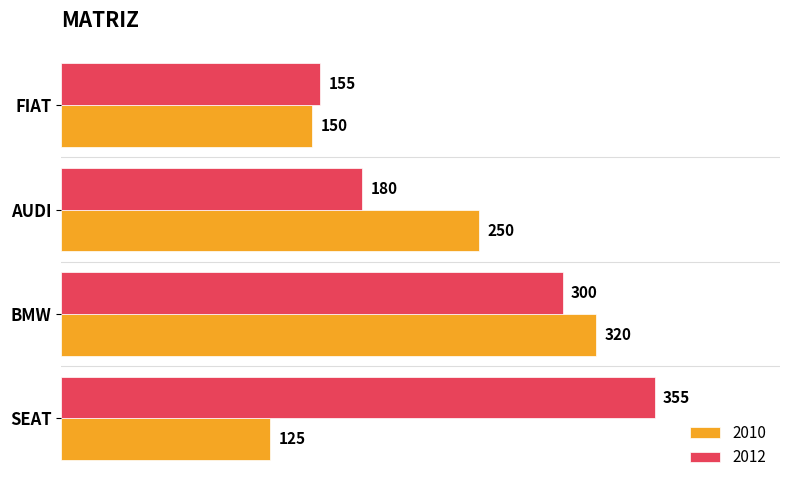

Count the number of categories in the chart.

4